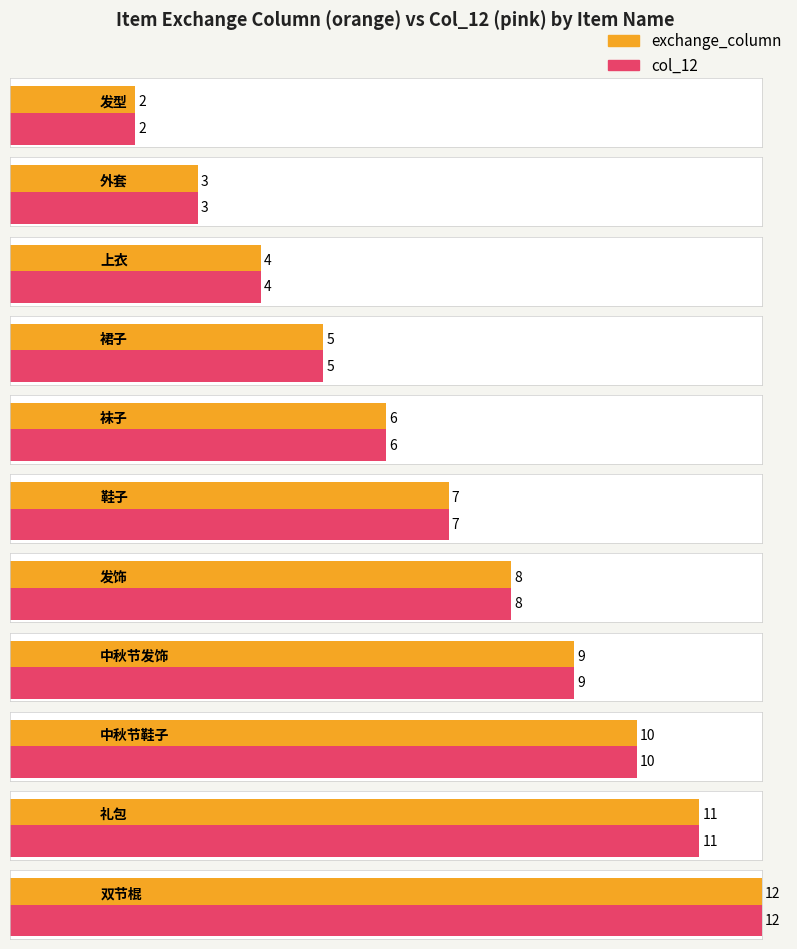

How many bars are there in total?

22